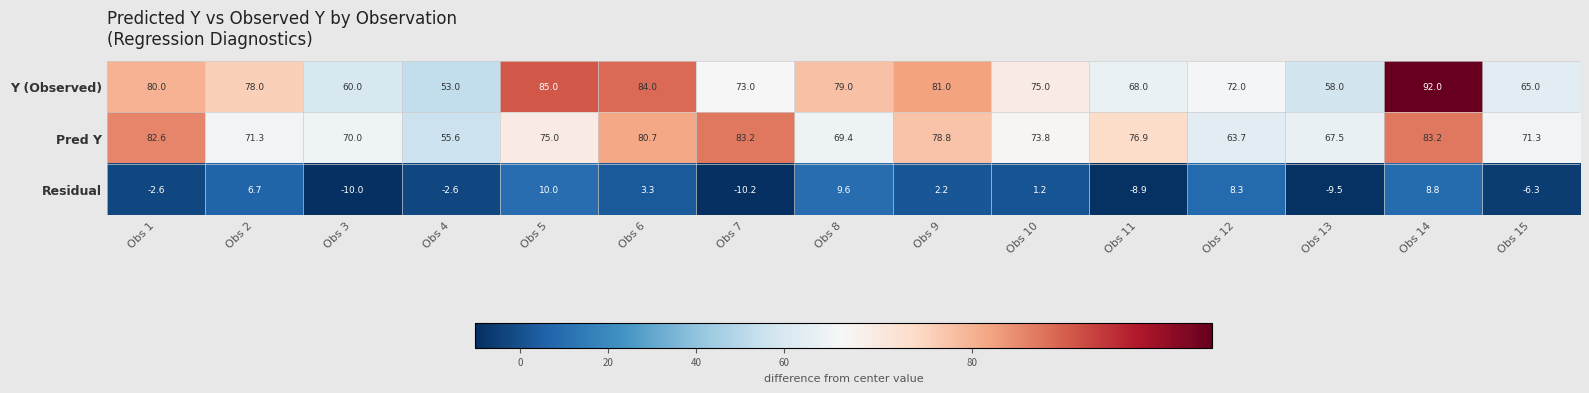

At which label does Pred Y first exceed 73?

Obs 1